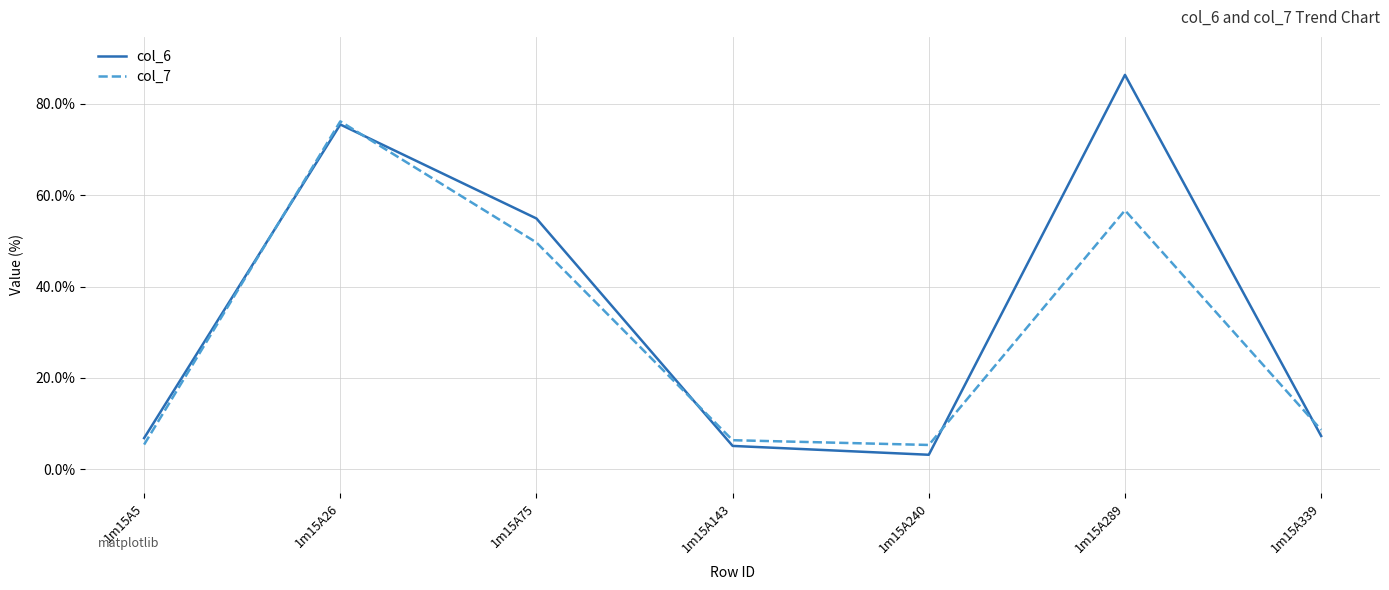

At which label is col_7 closest to 40?

1m15A75